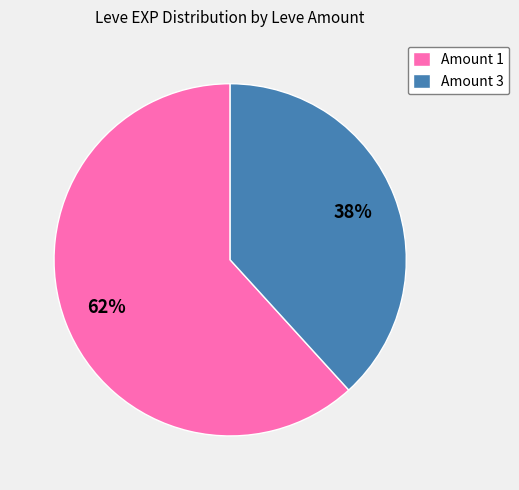

True or false: Amount 1 accounts for 62% of the total.

True